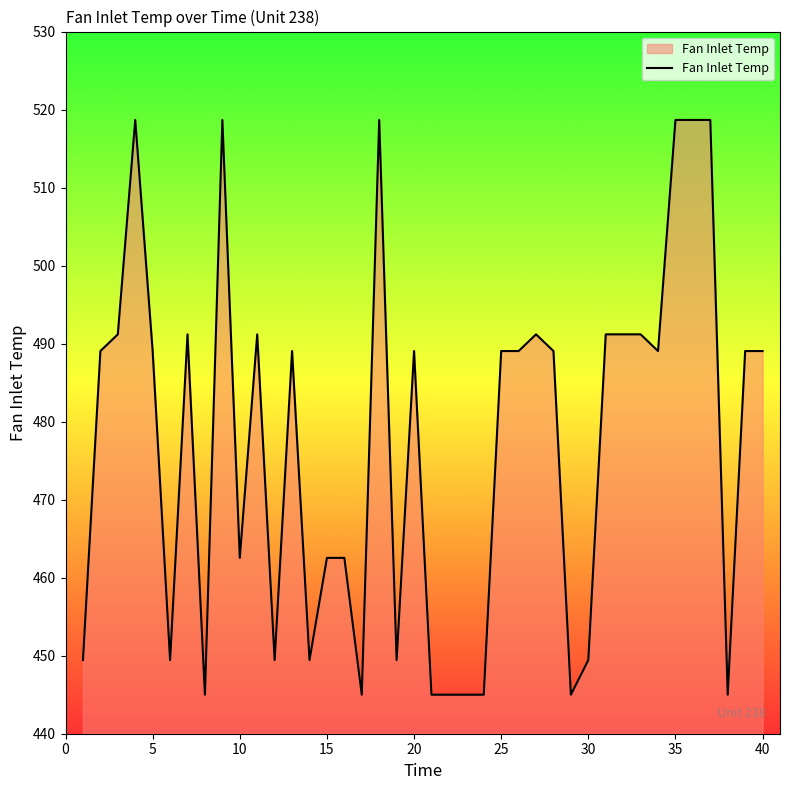

What is the difference between the maximum and minimum values?

73.7